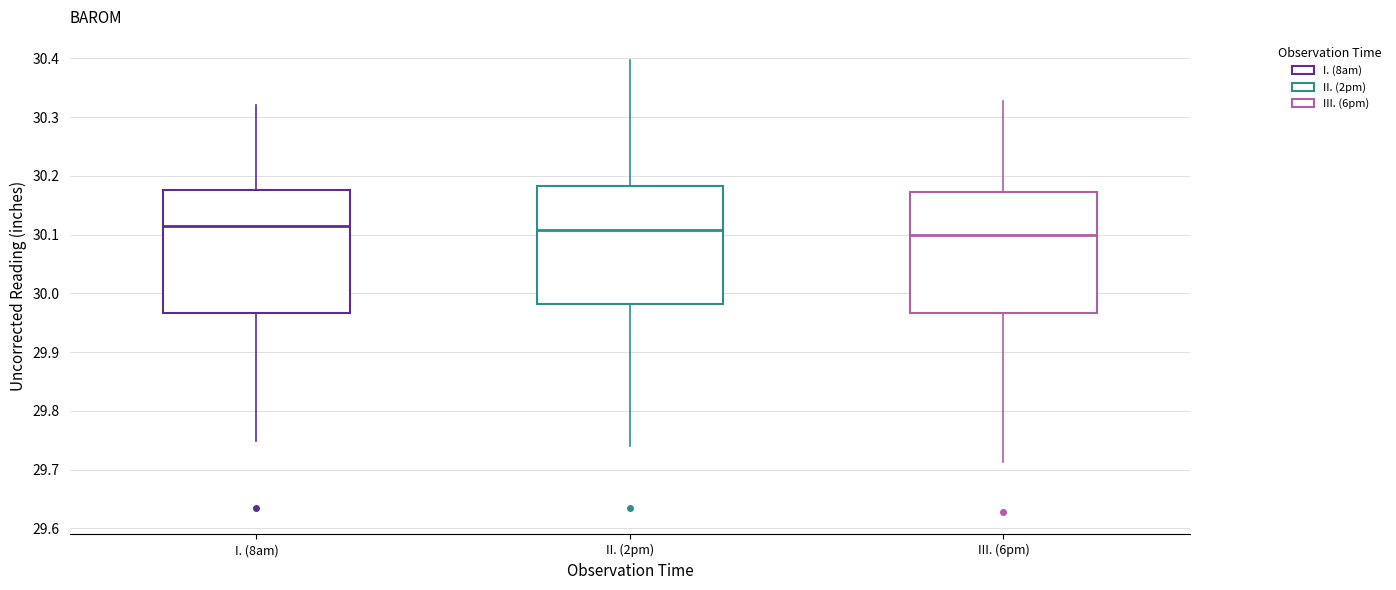

Where does the upper whisker of the box for I. (8am) end on the y-axis? The values are not printed on the chart, so give them approximately, as read against the axis.

30.32